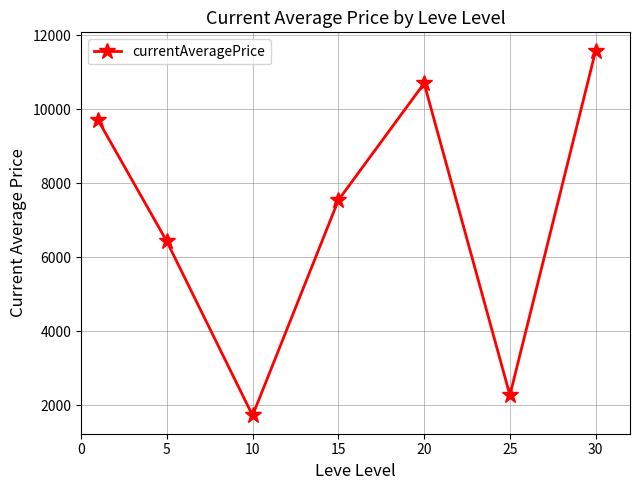

How many points are higher than both their immediate neighbors (excluding endpoints)?

1